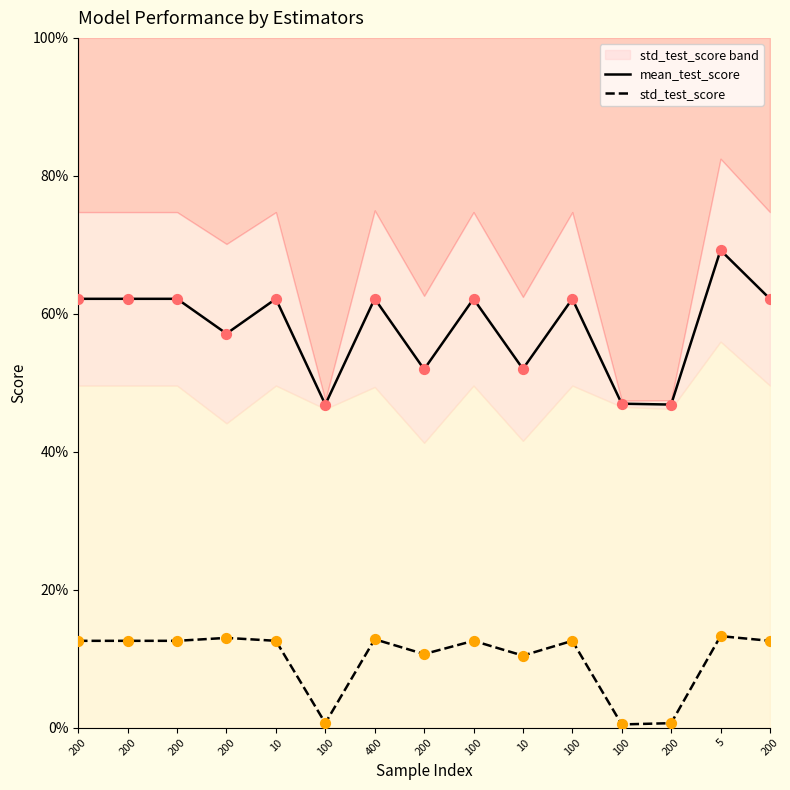

What is the total value across all series at 100?

0.5